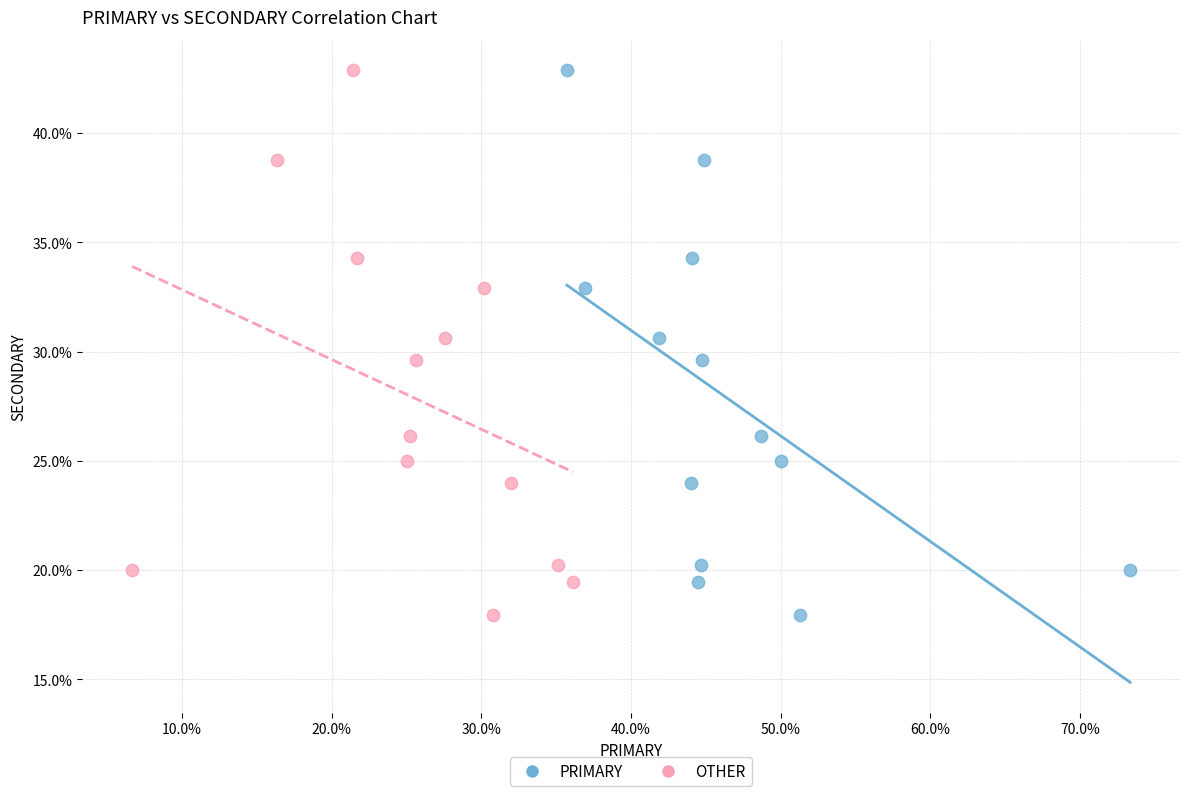

What are all the series names shown in the legend?

PRIMARY, OTHER